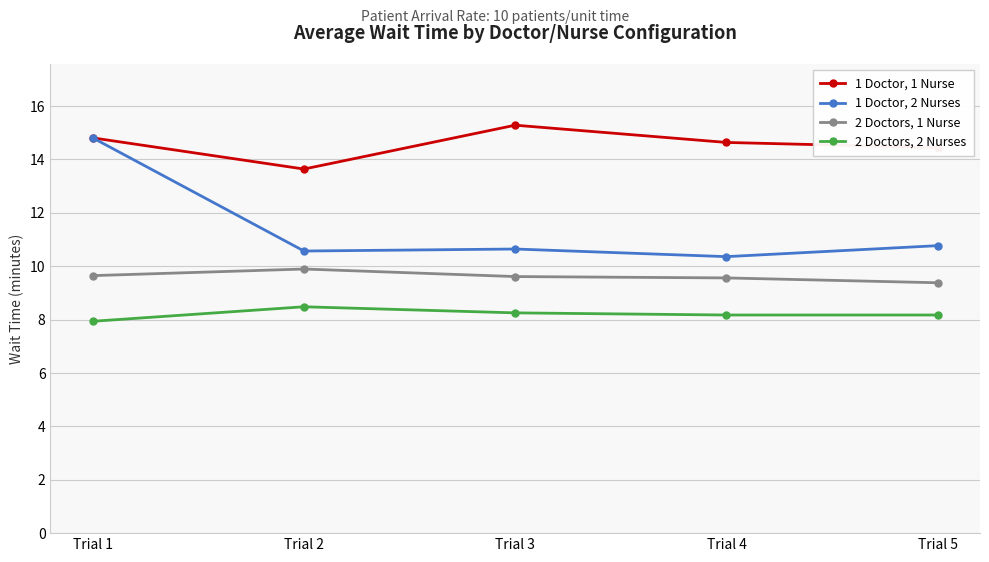

True or false: 1 Doctor, 1 Nurse and 2 Doctors, 1 Nurse intersect in this chart.

False